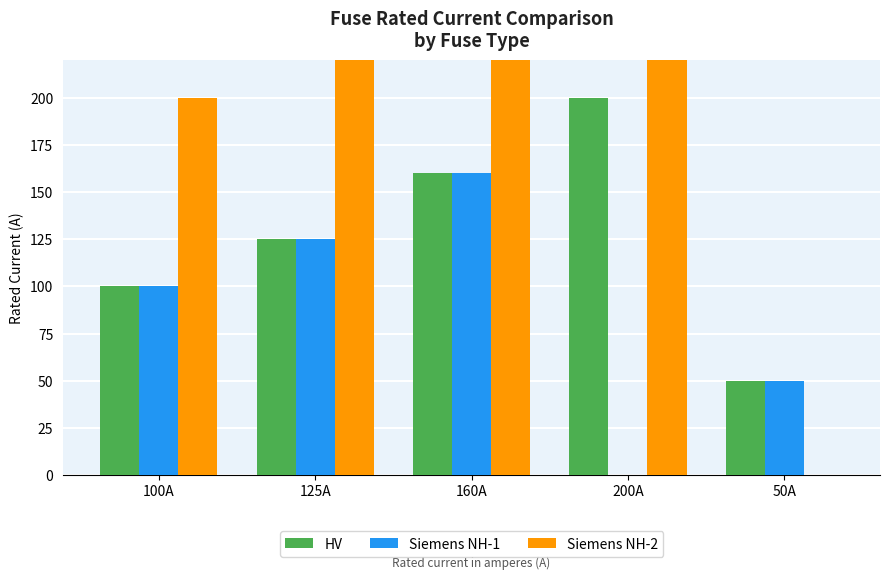

Is the value of Siemens NH-1 at 200A greater than the value of HV at 160A?

No